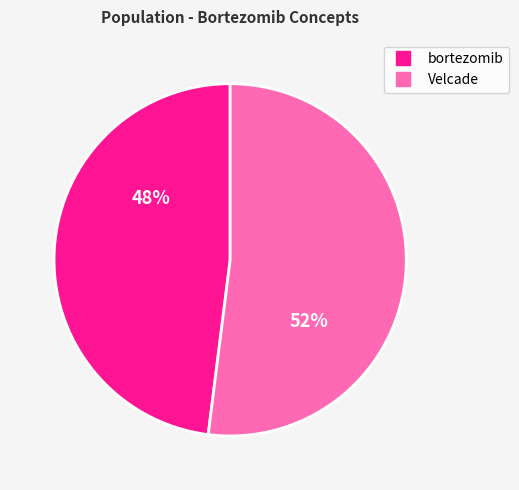

To the nearest percent, what is the average slice percentage?

50%